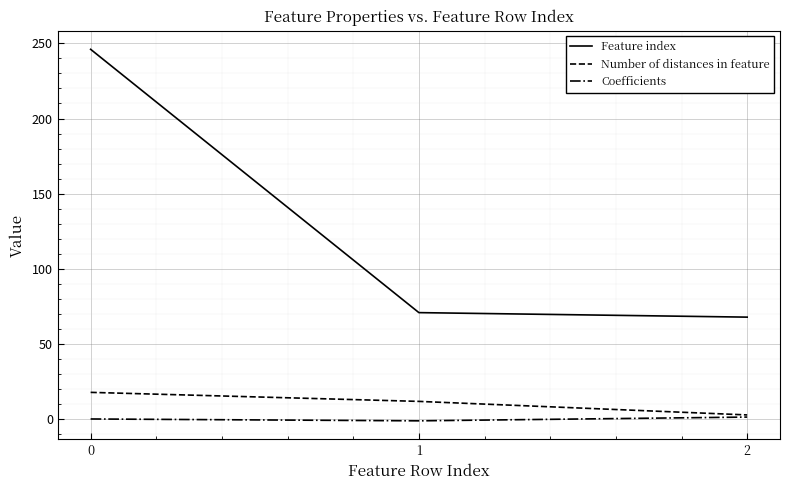

Between 0 and 2, which series saw the biggest shift?

Feature index